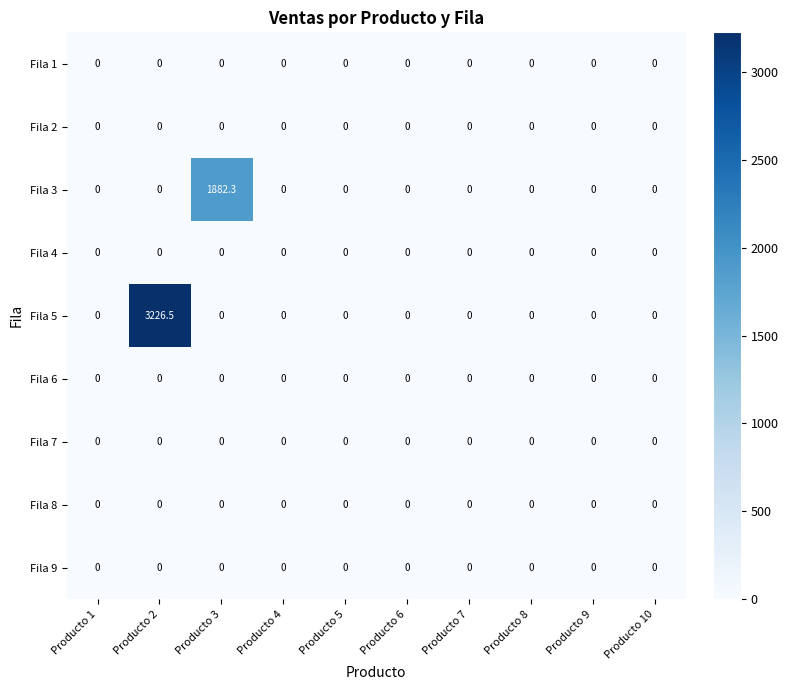

The value of Fila 3 at Producto 8 is -818.0. True or false?

False